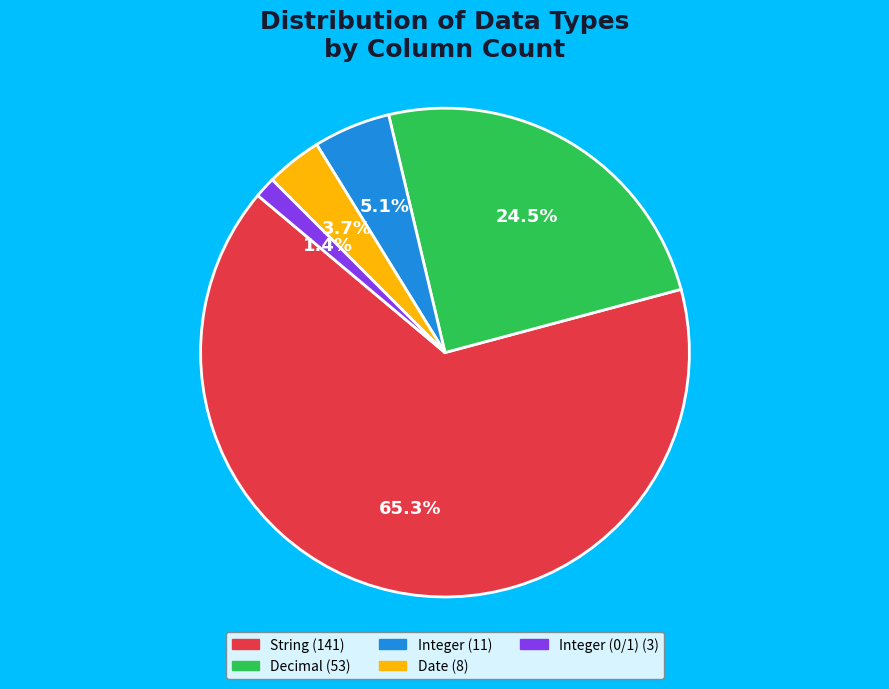

Does any single category account for the majority?

Yes